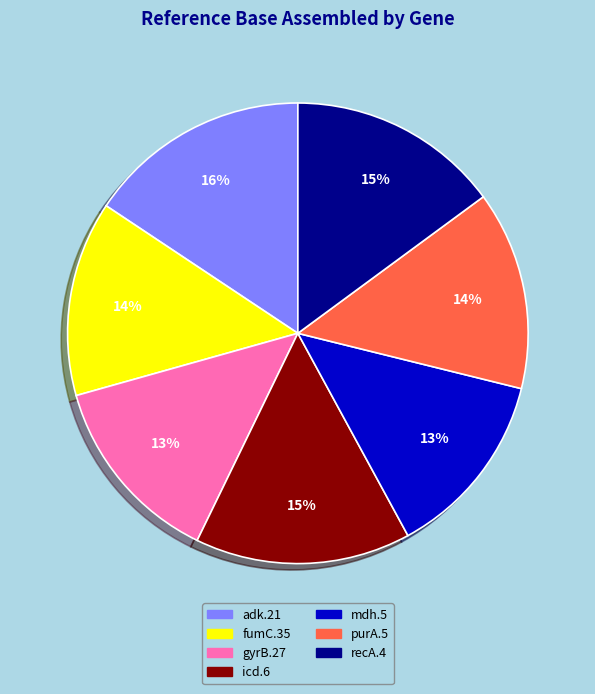

How many slices are in this pie chart?

7